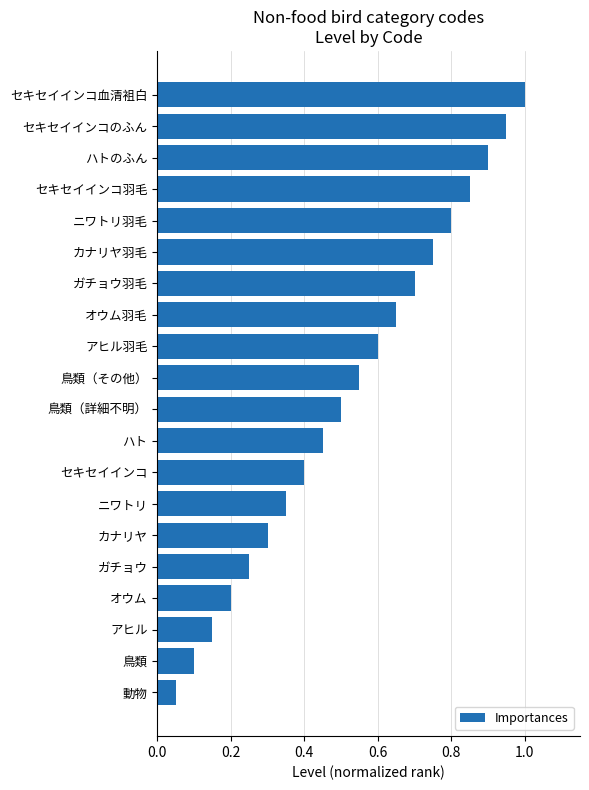

What position from the bottom is オウム?

4